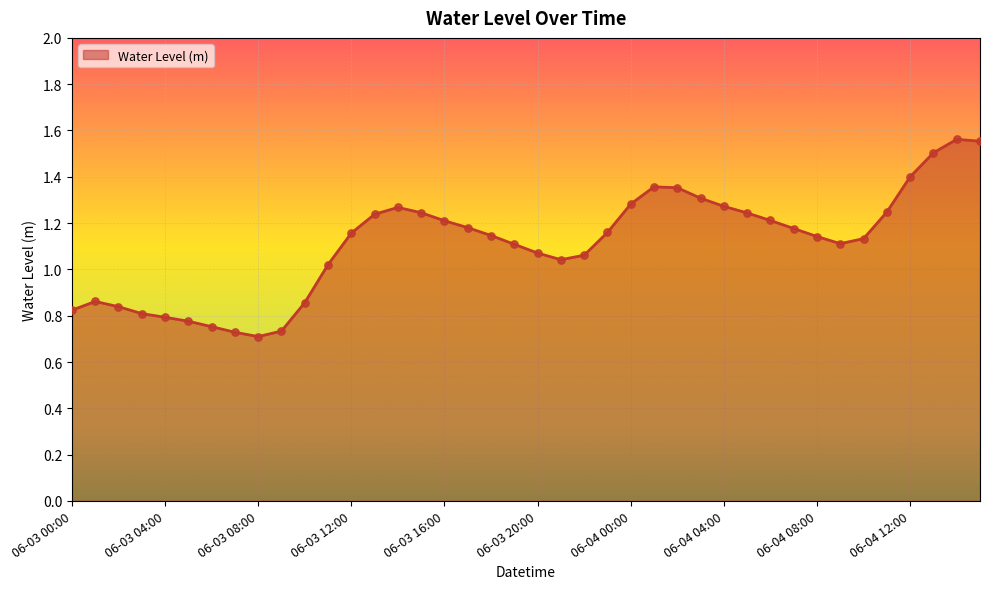

How many lines are shown in the chart?

1